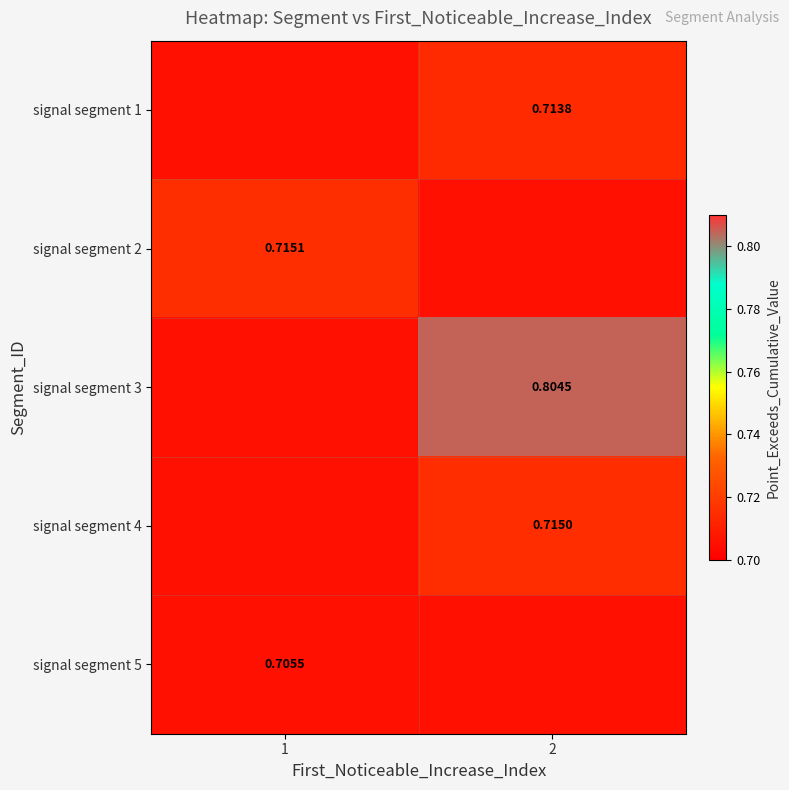

Which series has the largest total across all categories?

signal segment 3